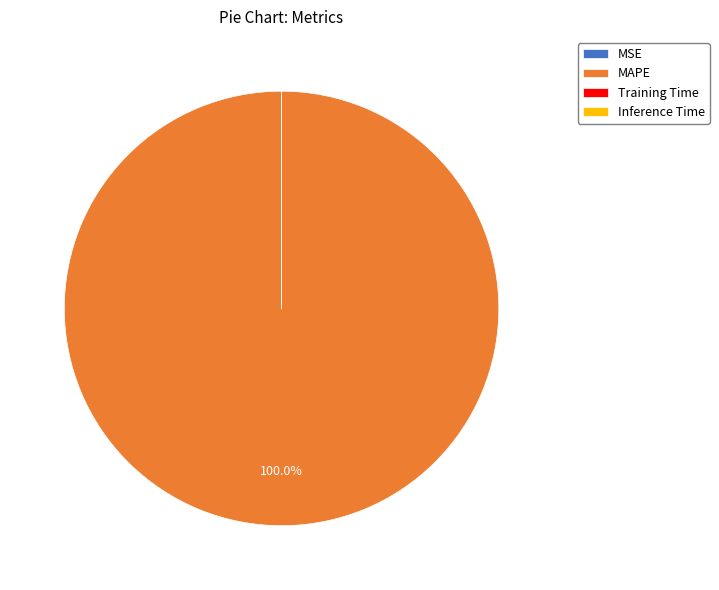

What is the majority slice?

MAPE